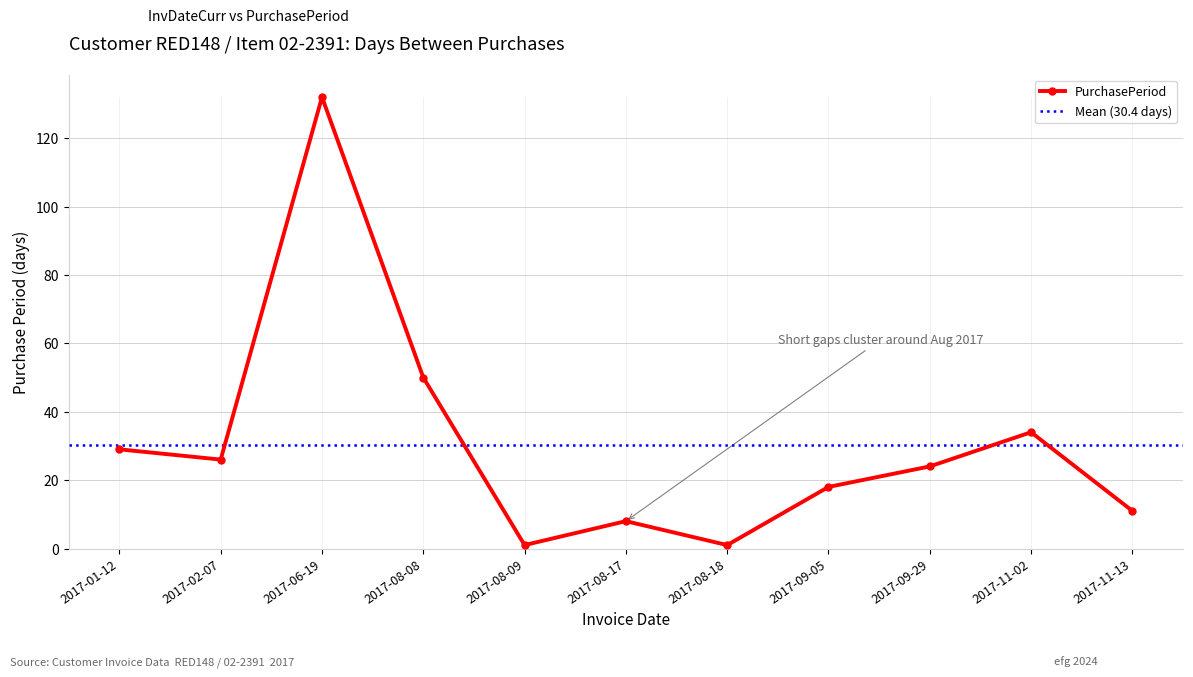

At which label does the data first exceed 24?

2017-01-12